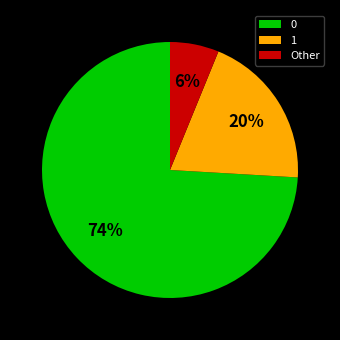

Combined, do 1 and Other account for over 50%?

No